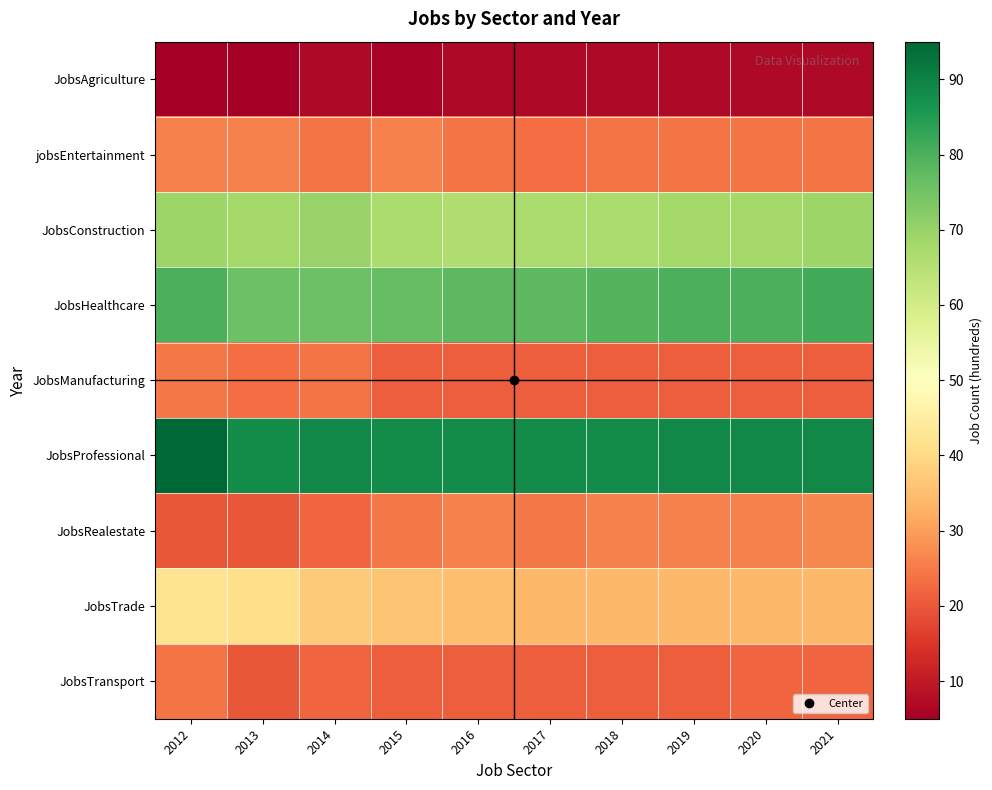

Rank the series by their maximum value, from lowest to highest.

JobsAgriculture, JobsTransport, JobsManufacturing, jobsEntertainment, JobsRealestate, JobsTrade, JobsConstruction, JobsHealthcare, JobsProfessional